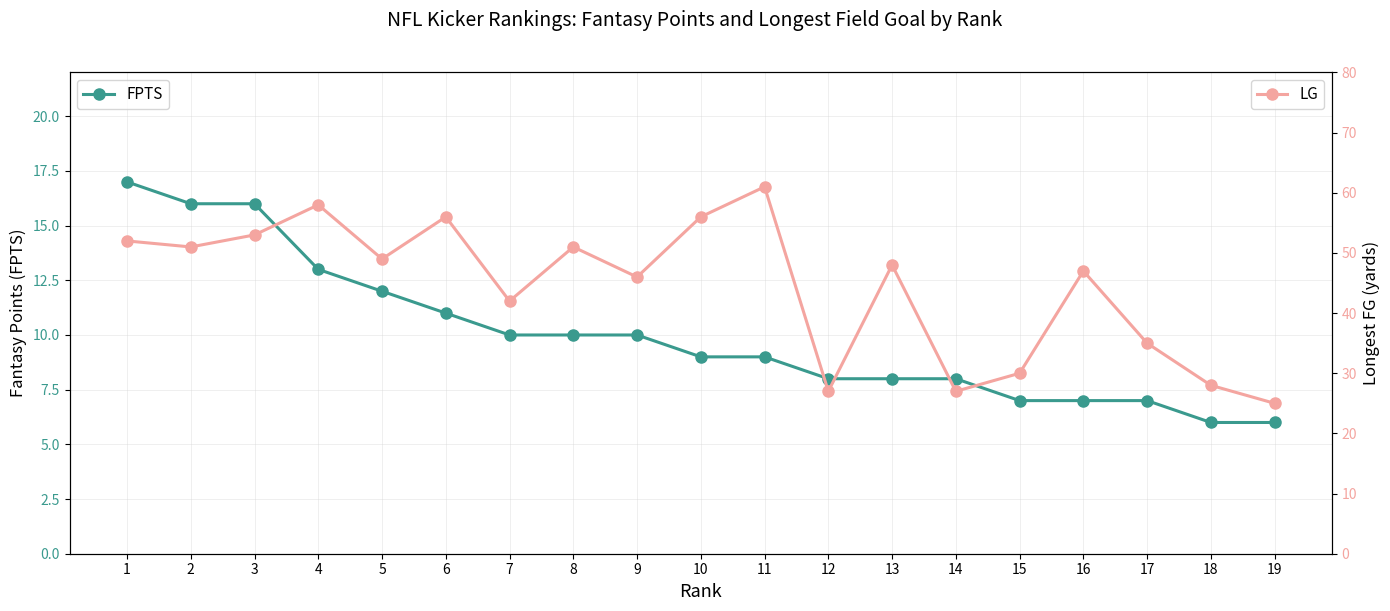

Is this an area chart (filled region under the line)?

No